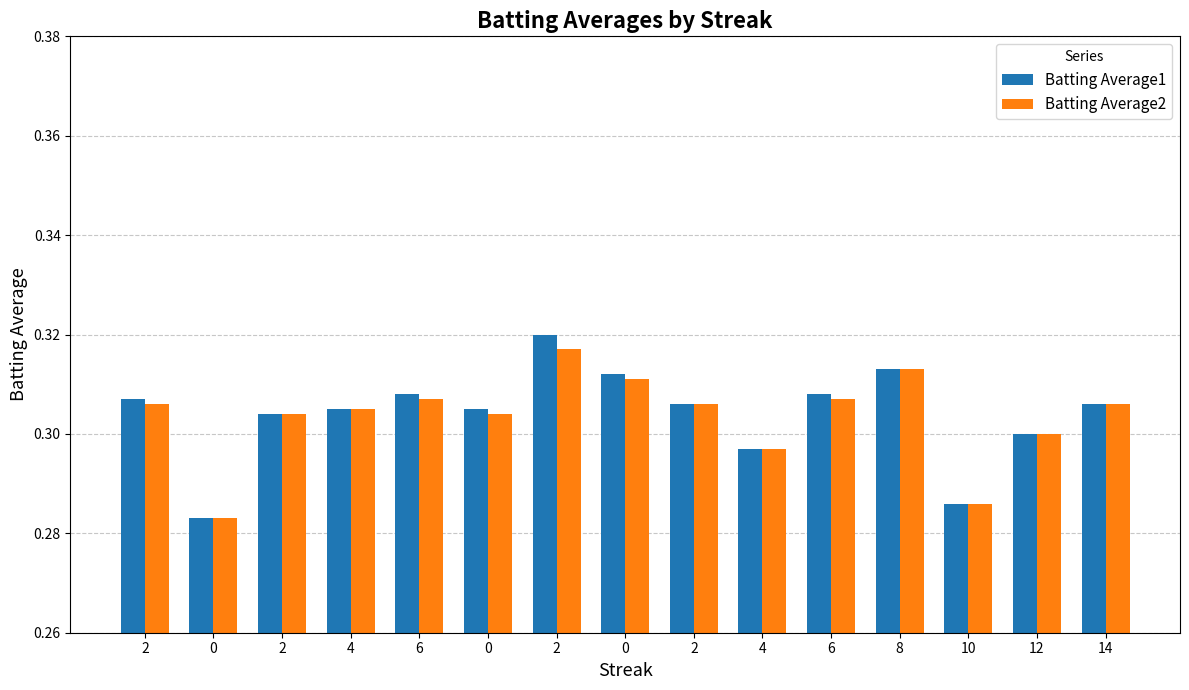

What is the label of the 4th bar from the right?

8